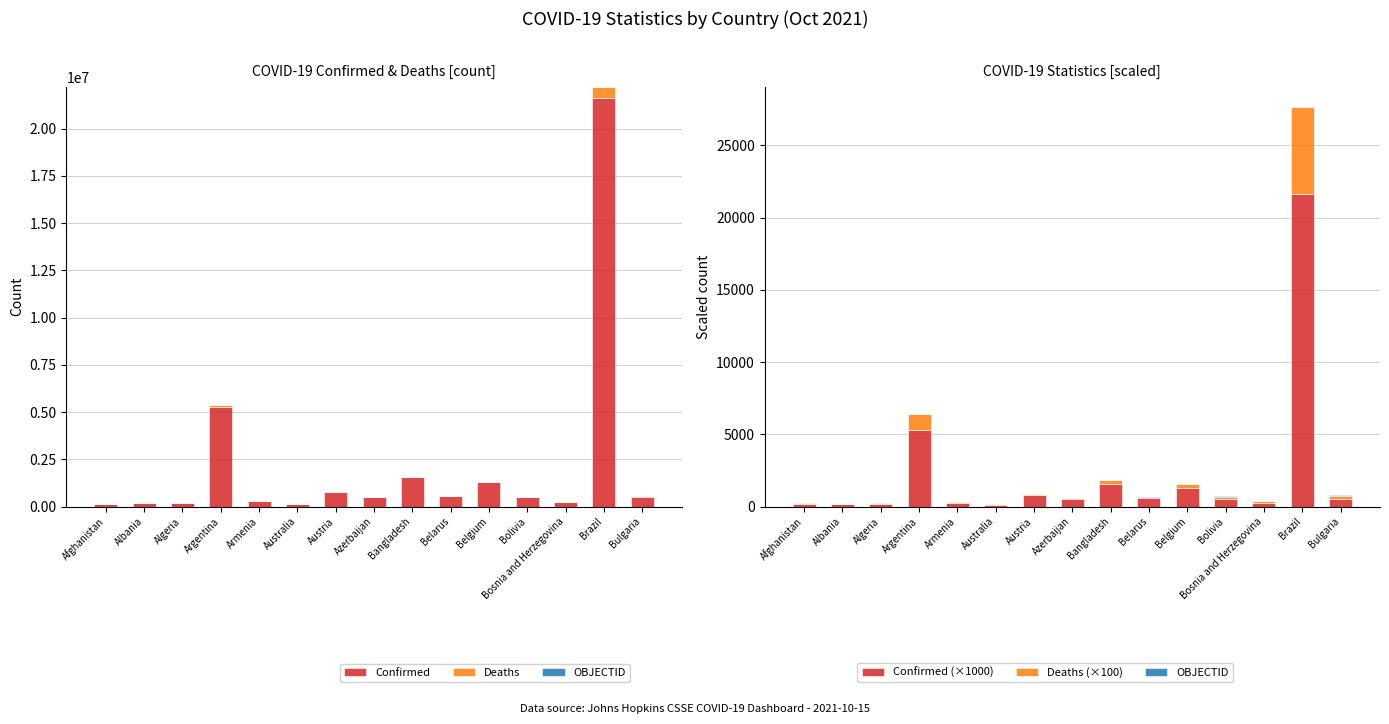

What are all the series names shown in the legend?

Confirmed, Deaths, OBJECTID, Confirmed (×1000), Deaths (×100)